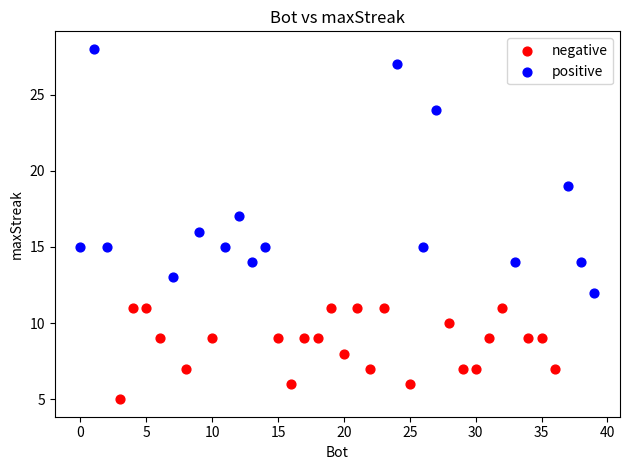

Which series reaches the maximum Y coordinate?

positive